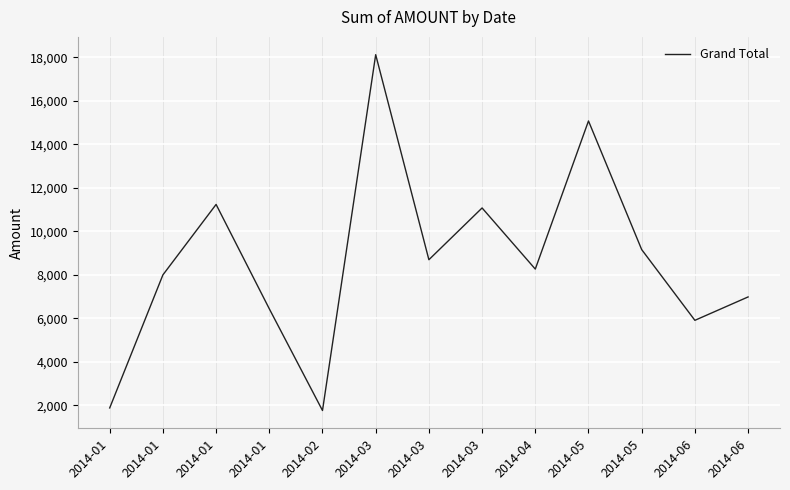

What is the sum of the values at 2014-06 and 2014-01?

14991